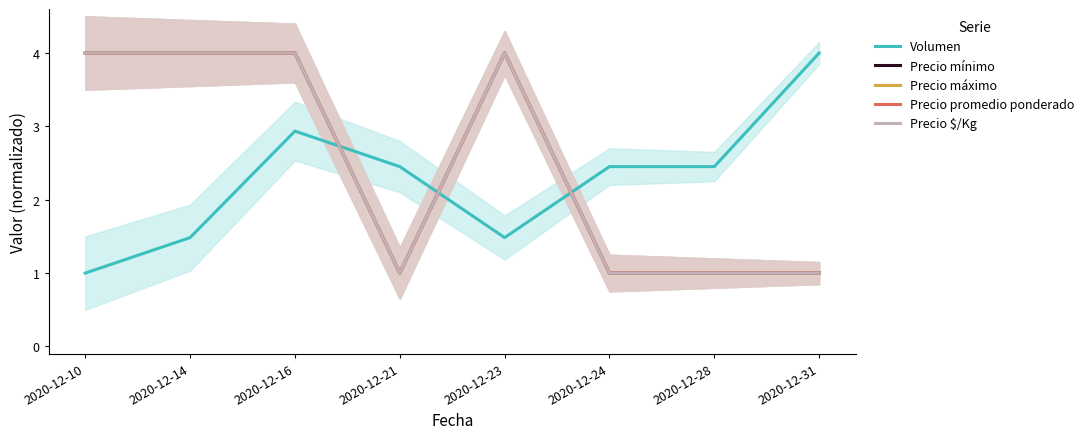

How many lines are shown in the chart?

5